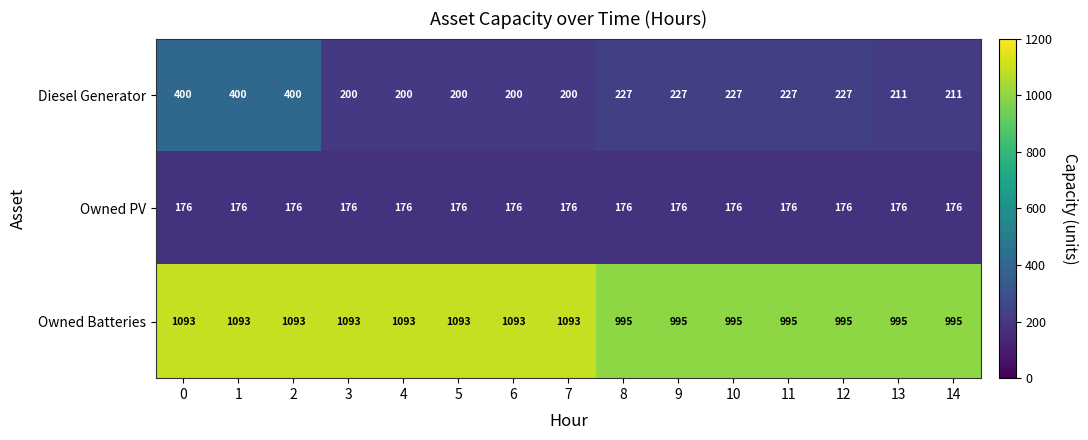

What is the difference between the highest and lowest values at 1?

917